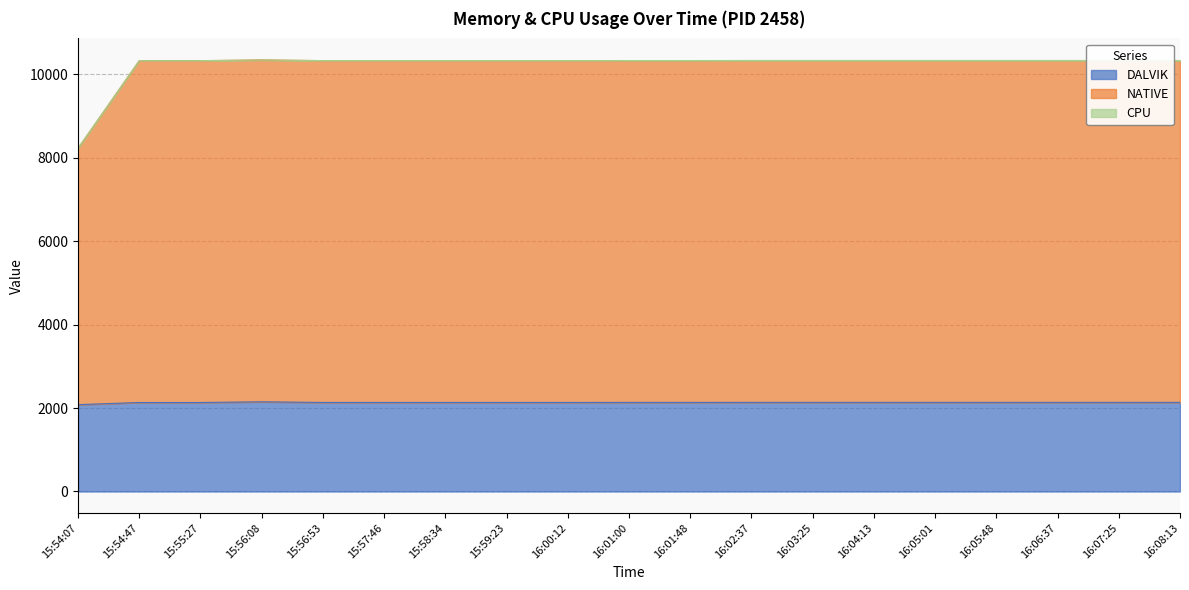

Which category has the lowest value across all series?

15:54:07